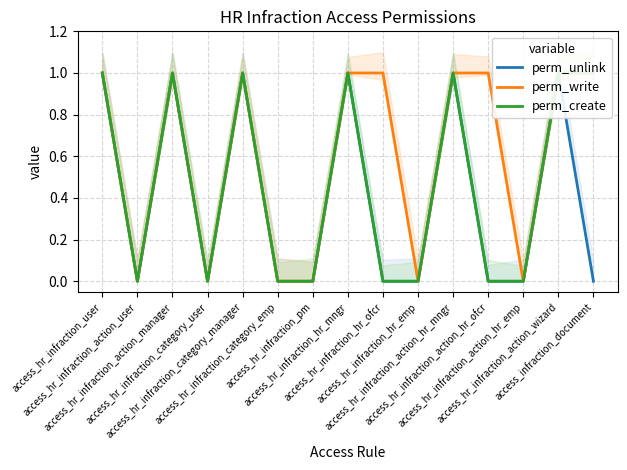

Rank the series by their average value, from lowest to highest.

perm_unlink, perm_create, perm_write